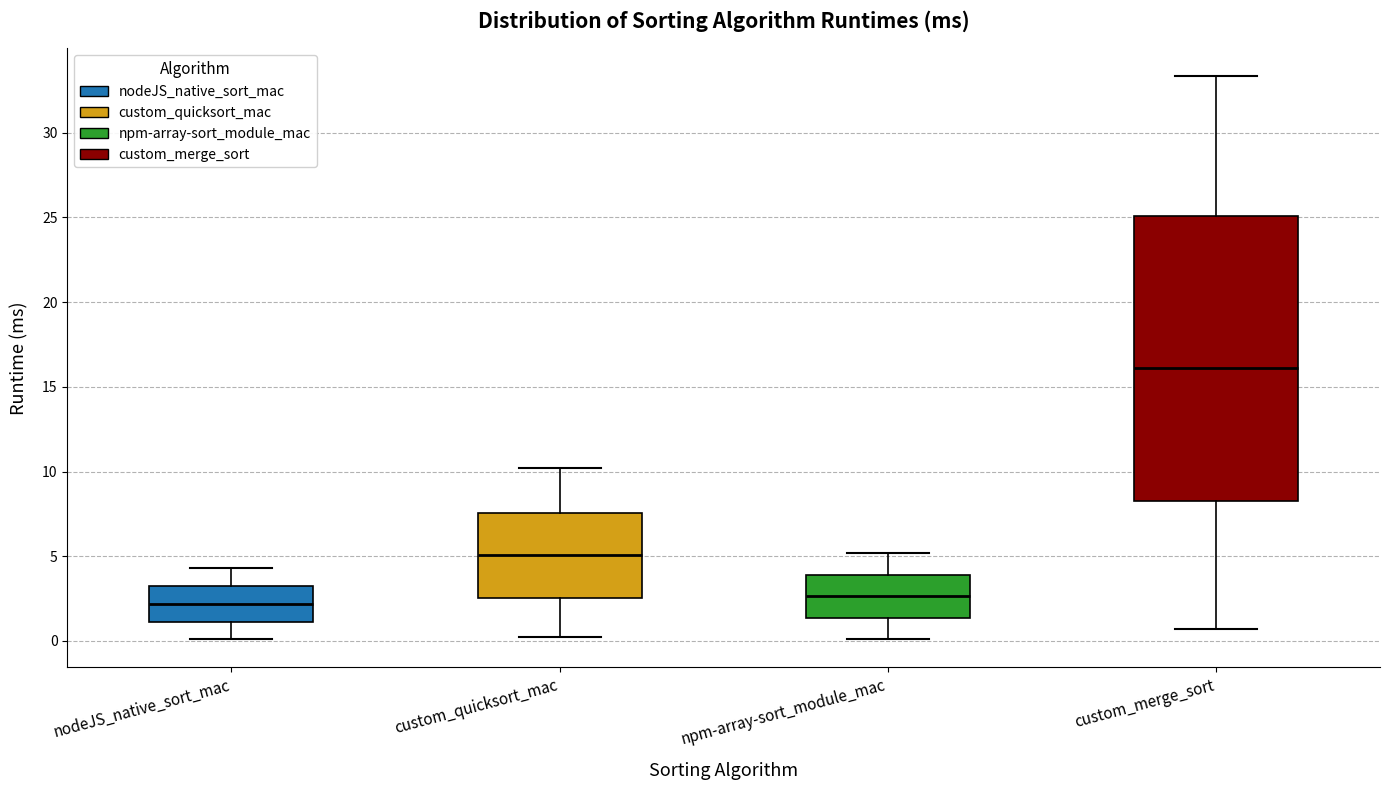

Reading left to right, transcribe this box plot: for each box, give where its median line is, the range the box spans, and where its two whiskers end, as read against the y-axis. The values are not printed on the chart, so give them approximately, as read against the axis.

nodeJS_native_sort_mac: median 2.0, box 1.0 to 3.5, whiskers 0.0 to 4.5
custom_quicksort_mac: median 5.0, box 2.5 to 7.5, whiskers 0.0 to 10.0
npm-array-sort_module_mac: median 2.5, box 1.5 to 4.0, whiskers 0.0 to 5.0
custom_merge_sort: median 16.0, box 8.0 to 25.0, whiskers 0.5 to 33.5